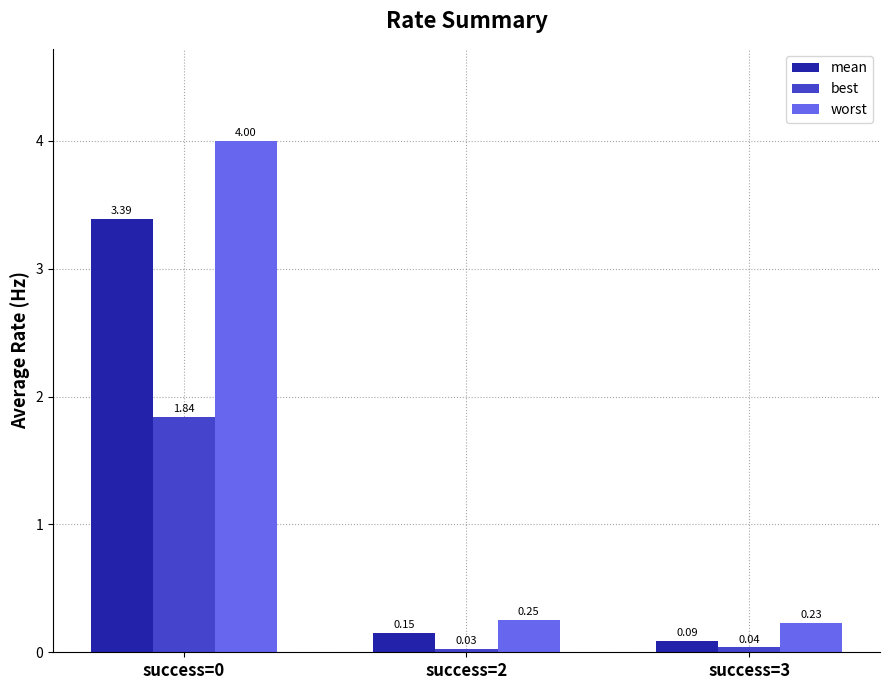

Which series has the largest range (max minus min)?

worst